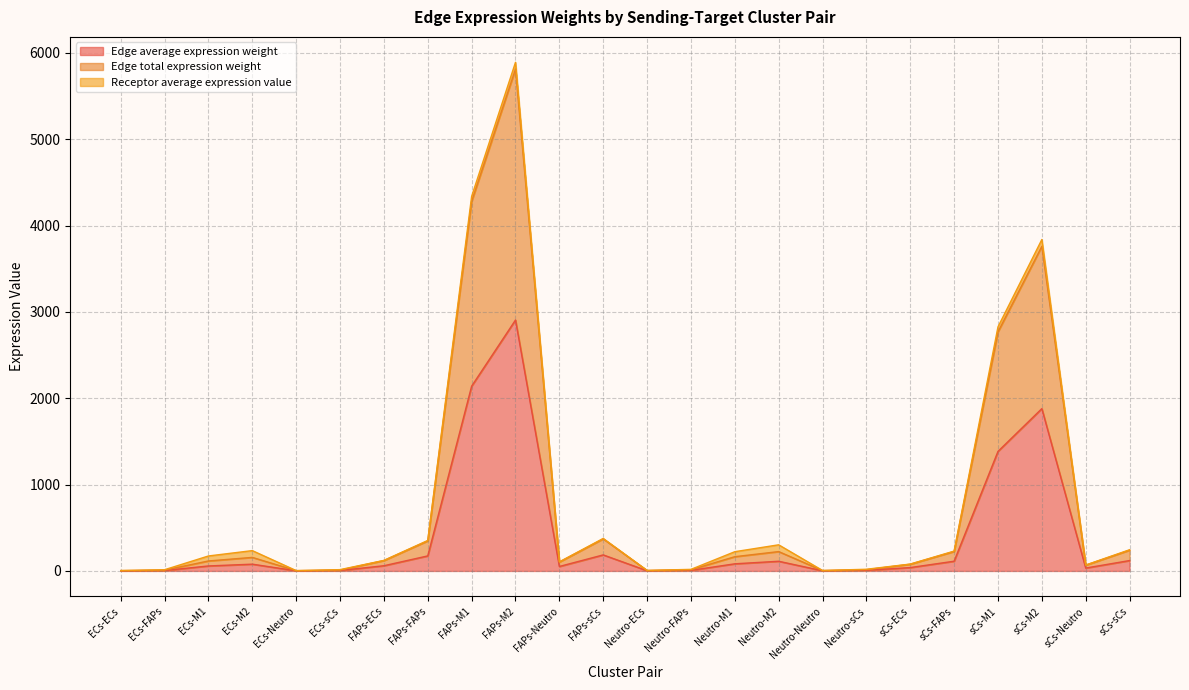

The Edge average expression weight series shows 0.6 at Neutro-ECs. True or false?

False